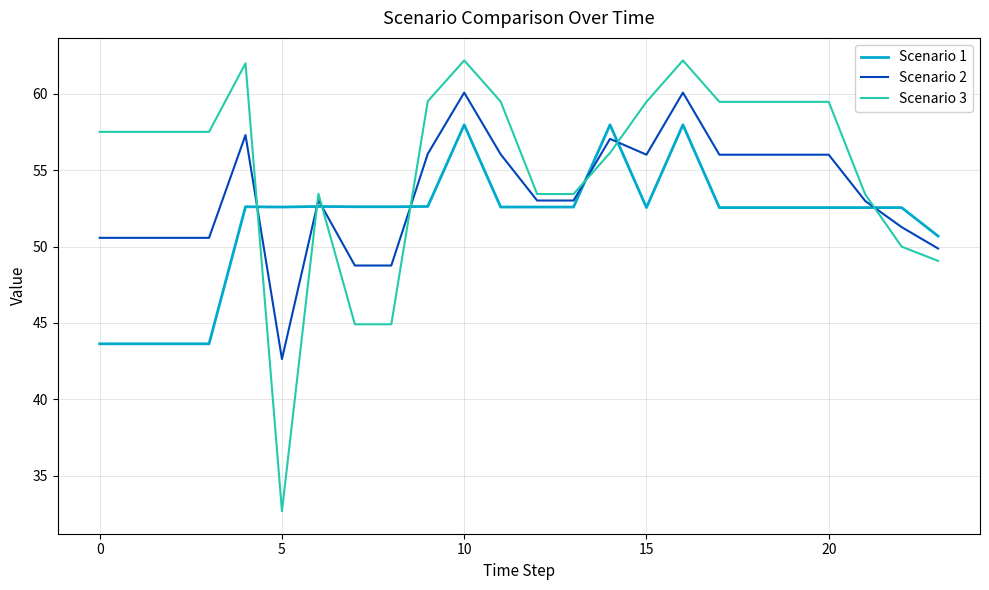

Which series has the largest total across all categories?

Scenario 3